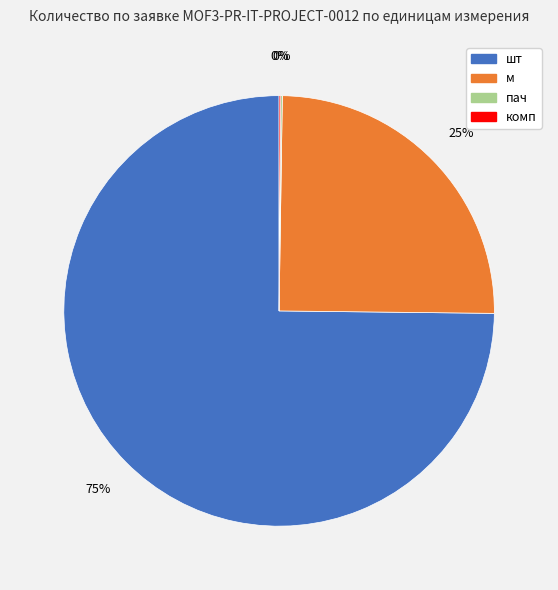

True or false: м accounts for 25% of the total.

True